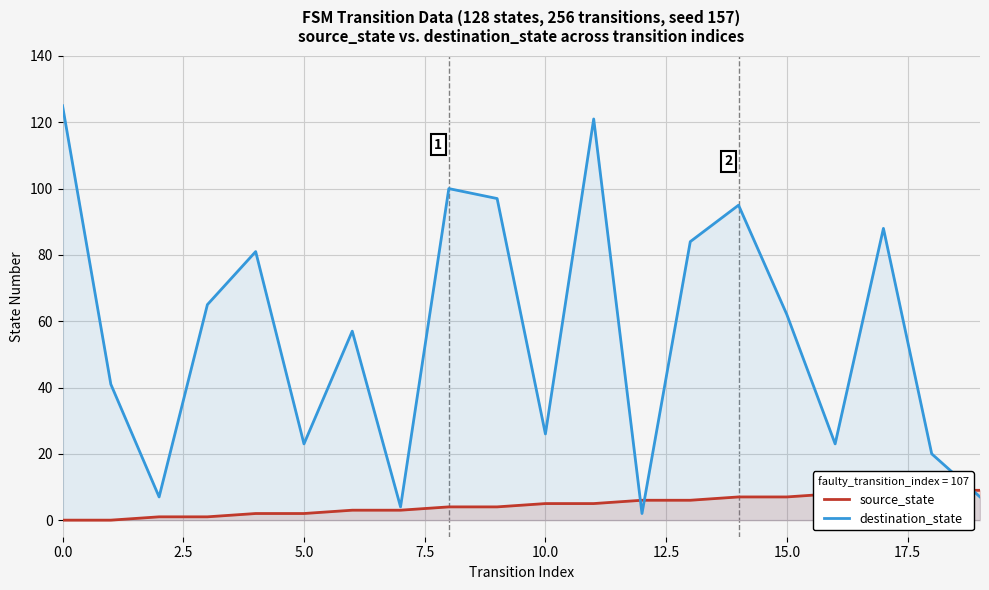

What is the difference between the second highest and second lowest values in the destination_state series?

117